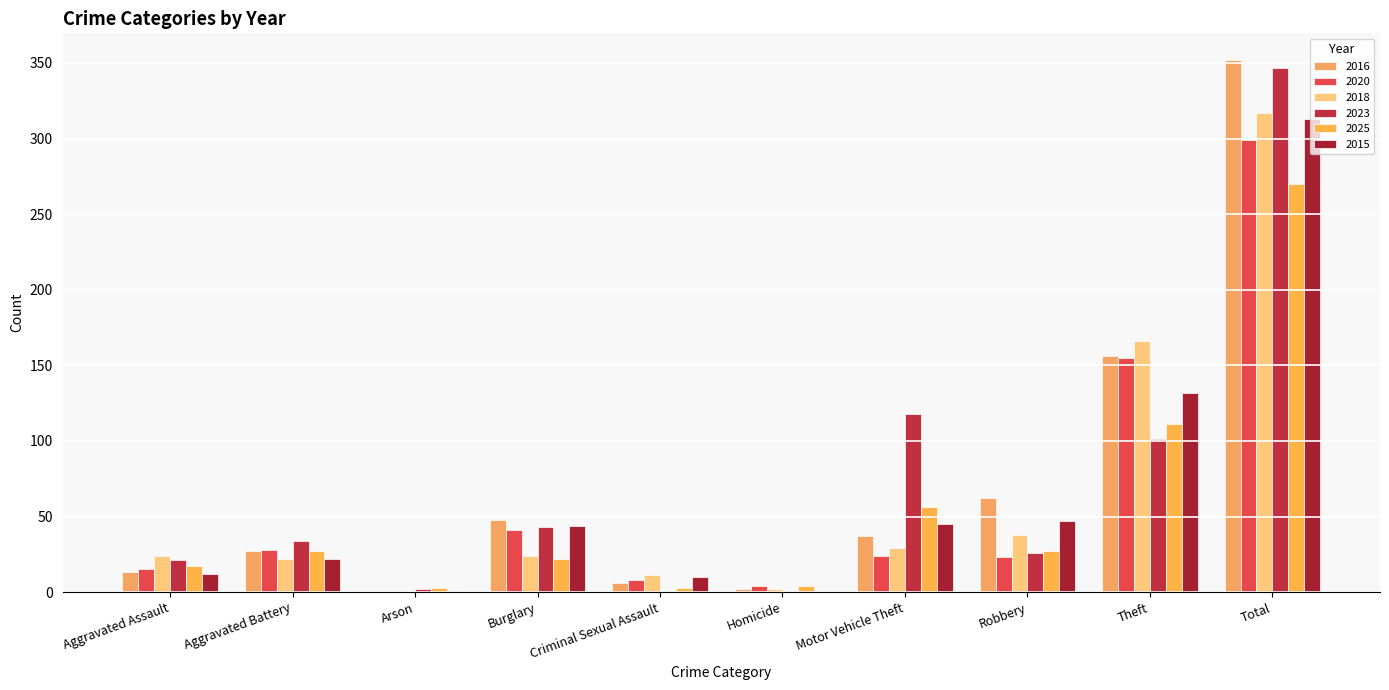

What is the label of the 4th bar from the right?

Motor Vehicle Theft